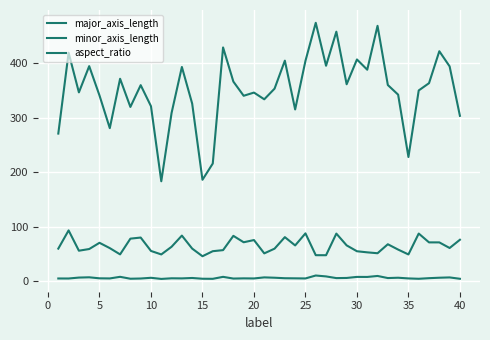

True or false: minor_axis_length and aspect_ratio cross at least once.

False